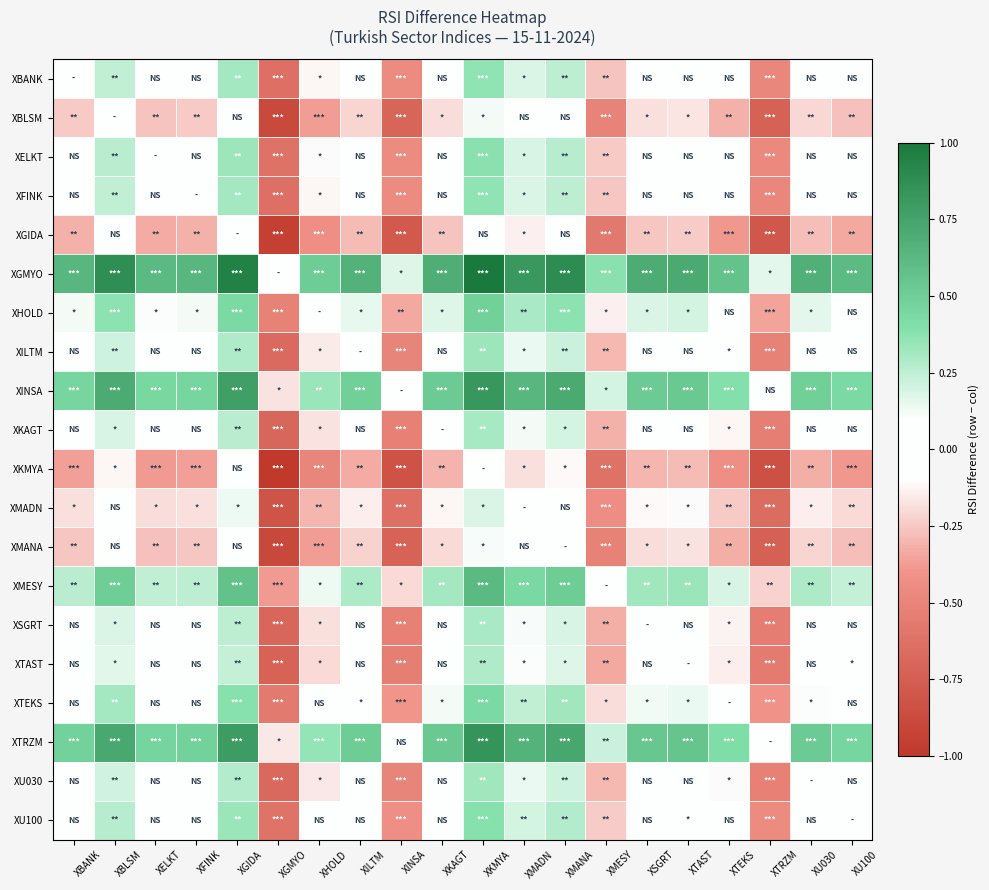

Reading left to right, what are all the values shown in this chart?

XBANK: XBANK=0.0	XBLSM=0.2	XELKT=-0.0	XFINK=-0.0	XGIDA=0.3	XGMYO=-0.6	XHOLD=-0.1	XILTM=0.0	XINSA=-0.5	XKAGT=0.1	XKMYA=0.4	XMADN=0.2	XMANA=0.3	XMESY=-0.3	XSGRT=0.1	XTAST=0.1	XTEKS=-0.1	XTRZM=-0.5	XU030=0.0	XU100=-0.0
XBLSM: XBANK=-0.2	XBLSM=0.0	XELKT=-0.3	XFINK=-0.2	XGIDA=0.1	XGMYO=-0.9	XHOLD=-0.4	XILTM=-0.2	XINSA=-0.7	XKAGT=-0.2	XKMYA=0.1	XMADN=-0.1	XMANA=0.0	XMESY=-0.5	XSGRT=-0.2	XTAST=-0.2	XTEKS=-0.3	XTRZM=-0.7	XU030=-0.2	XU100=-0.3
XELKT: XBANK=0.0	XBLSM=0.3	XELKT=0.0	XFINK=0.0	XGIDA=0.3	XGMYO=-0.6	XHOLD=-0.1	XILTM=0.0	XINSA=-0.4	XKAGT=0.1	XKMYA=0.4	XMADN=0.2	XMANA=0.3	XMESY=-0.2	XSGRT=0.1	XTAST=0.1	XTEKS=-0.1	XTRZM=-0.5	XU030=0.0	XU100=-0.0
XFINK: XBANK=0.0	XBLSM=0.2	XELKT=-0.0	XFINK=0.0	XGIDA=0.3	XGMYO=-0.6	XHOLD=-0.1	XILTM=0.0	XINSA=-0.5	XKAGT=0.1	XKMYA=0.4	XMADN=0.2	XMANA=0.3	XMESY=-0.3	XSGRT=0.1	XTAST=0.1	XTEKS=-0.1	XTRZM=-0.5	XU030=0.0	XU100=-0.0
XGIDA: XBANK=-0.3	XBLSM=-0.1	XELKT=-0.3	XFINK=-0.3	XGIDA=0.0	XGMYO=-1.0	XHOLD=-0.4	XILTM=-0.3	XINSA=-0.8	XKAGT=-0.3	XKMYA=0.0	XMADN=-0.1	XMANA=-0.1	XMESY=-0.6	XSGRT=-0.3	XTAST=-0.2	XTEKS=-0.4	XTRZM=-0.8	XU030=-0.3	XU100=-0.3
XGMYO: XBANK=0.6	XBLSM=0.9	XELKT=0.6	XFINK=0.6	XGIDA=1.0	XGMYO=0.0	XHOLD=0.5	XILTM=0.7	XINSA=0.2	XKAGT=0.7	XKMYA=1.0	XMADN=0.8	XMANA=0.9	XMESY=0.4	XSGRT=0.7	XTAST=0.7	XTEKS=0.6	XTRZM=0.2	XU030=0.7	XU100=0.6
XHOLD: XBANK=0.1	XBLSM=0.4	XELKT=0.1	XFINK=0.1	XGIDA=0.4	XGMYO=-0.5	XHOLD=0.0	XILTM=0.2	XINSA=-0.3	XKAGT=0.2	XKMYA=0.5	XMADN=0.3	XMANA=0.4	XMESY=-0.1	XSGRT=0.2	XTAST=0.2	XTEKS=0.1	XTRZM=-0.4	XU030=0.2	XU100=0.1
XILTM: XBANK=-0.0	XBLSM=0.2	XELKT=-0.0	XFINK=-0.0	XGIDA=0.3	XGMYO=-0.7	XHOLD=-0.2	XILTM=0.0	XINSA=-0.5	XKAGT=0.0	XKMYA=0.3	XMADN=0.1	XMANA=0.2	XMESY=-0.3	XSGRT=0.0	XTAST=0.0	XTEKS=-0.1	XTRZM=-0.5	XU030=0.0	XU100=-0.1
XINSA: XBANK=0.5	XBLSM=0.7	XELKT=0.4	XFINK=0.5	XGIDA=0.8	XGMYO=-0.2	XHOLD=0.3	XILTM=0.5	XINSA=0.0	XKAGT=0.5	XKMYA=0.8	XMADN=0.6	XMANA=0.7	XMESY=0.2	XSGRT=0.5	XTAST=0.5	XTEKS=0.4	XTRZM=-0.0	XU030=0.5	XU100=0.4
XKAGT: XBANK=-0.1	XBLSM=0.2	XELKT=-0.1	XFINK=-0.1	XGIDA=0.3	XGMYO=-0.7	XHOLD=-0.2	XILTM=-0.0	XINSA=-0.5	XKAGT=0.0	XKMYA=0.3	XMADN=0.1	XMANA=0.2	XMESY=-0.3	XSGRT=0.0	XTAST=0.0	XTEKS=-0.1	XTRZM=-0.5	XU030=-0.0	XU100=-0.1
XKMYA: XBANK=-0.4	XBLSM=-0.1	XELKT=-0.4	XFINK=-0.4	XGIDA=-0.0	XGMYO=-1.0	XHOLD=-0.5	XILTM=-0.3	XINSA=-0.8	XKAGT=-0.3	XKMYA=0.0	XMADN=-0.2	XMANA=-0.1	XMESY=-0.6	XSGRT=-0.3	XTAST=-0.3	XTEKS=-0.4	XTRZM=-0.8	XU030=-0.3	XU100=-0.4
XMADN: XBANK=-0.2	XBLSM=0.1	XELKT=-0.2	XFINK=-0.2	XGIDA=0.1	XGMYO=-0.8	XHOLD=-0.3	XILTM=-0.1	XINSA=-0.6	XKAGT=-0.1	XKMYA=0.2	XMADN=0.0	XMANA=0.1	XMESY=-0.4	XSGRT=-0.1	XTAST=-0.1	XTEKS=-0.2	XTRZM=-0.7	XU030=-0.1	XU100=-0.2
XMANA: XBANK=-0.3	XBLSM=-0.0	XELKT=-0.3	XFINK=-0.3	XGIDA=0.1	XGMYO=-0.9	XHOLD=-0.4	XILTM=-0.2	XINSA=-0.7	XKAGT=-0.2	XKMYA=0.1	XMADN=-0.1	XMANA=0.0	XMESY=-0.5	XSGRT=-0.2	XTAST=-0.2	XTEKS=-0.3	XTRZM=-0.7	XU030=-0.2	XU100=-0.3
XMESY: XBANK=0.3	XBLSM=0.5	XELKT=0.2	XFINK=0.3	XGIDA=0.6	XGMYO=-0.4	XHOLD=0.1	XILTM=0.3	XINSA=-0.2	XKAGT=0.3	XKMYA=0.6	XMADN=0.4	XMANA=0.5	XMESY=0.0	XSGRT=0.3	XTAST=0.3	XTEKS=0.2	XTRZM=-0.2	XU030=0.3	XU100=0.2
XSGRT: XBANK=-0.1	XBLSM=0.2	XELKT=-0.1	XFINK=-0.1	XGIDA=0.3	XGMYO=-0.7	XHOLD=-0.2	XILTM=-0.0	XINSA=-0.5	XKAGT=-0.0	XKMYA=0.3	XMADN=0.1	XMANA=0.2	XMESY=-0.3	XSGRT=0.0	XTAST=0.0	XTEKS=-0.1	XTRZM=-0.5	XU030=-0.0	XU100=-0.1
XTAST: XBANK=-0.1	XBLSM=0.2	XELKT=-0.1	XFINK=-0.1	XGIDA=0.2	XGMYO=-0.7	XHOLD=-0.2	XILTM=-0.0	XINSA=-0.5	XKAGT=-0.0	XKMYA=0.3	XMADN=0.1	XMANA=0.2	XMESY=-0.3	XSGRT=-0.0	XTAST=0.0	XTEKS=-0.1	XTRZM=-0.6	XU030=-0.0	XU100=-0.1
XTEKS: XBANK=0.1	XBLSM=0.3	XELKT=0.1	XFINK=0.1	XGIDA=0.4	XGMYO=-0.6	XHOLD=-0.1	XILTM=0.1	XINSA=-0.4	XKAGT=0.1	XKMYA=0.4	XMADN=0.2	XMANA=0.3	XMESY=-0.2	XSGRT=0.1	XTAST=0.1	XTEKS=0.0	XTRZM=-0.4	XU030=0.1	XU100=0.0
XTRZM: XBANK=0.5	XBLSM=0.7	XELKT=0.5	XFINK=0.5	XGIDA=0.8	XGMYO=-0.2	XHOLD=0.4	XILTM=0.5	XINSA=0.0	XKAGT=0.5	XKMYA=0.8	XMADN=0.7	XMANA=0.7	XMESY=0.2	XSGRT=0.5	XTAST=0.6	XTEKS=0.4	XTRZM=0.0	XU030=0.5	XU100=0.5
XU030: XBANK=-0.0	XBLSM=0.2	XELKT=-0.0	XFINK=-0.0	XGIDA=0.3	XGMYO=-0.7	XHOLD=-0.2	XILTM=-0.0	XINSA=-0.5	XKAGT=0.0	XKMYA=0.3	XMADN=0.1	XMANA=0.2	XMESY=-0.3	XSGRT=0.0	XTAST=0.0	XTEKS=-0.1	XTRZM=-0.5	XU030=0.0	XU100=-0.1
XU100: XBANK=0.0	XBLSM=0.3	XELKT=0.0	XFINK=0.0	XGIDA=0.3	XGMYO=-0.6	XHOLD=-0.1	XILTM=0.1	XINSA=-0.4	XKAGT=0.1	XKMYA=0.4	XMADN=0.2	XMANA=0.3	XMESY=-0.2	XSGRT=0.1	XTAST=0.1	XTEKS=-0.0	XTRZM=-0.5	XU030=0.1	XU100=0.0